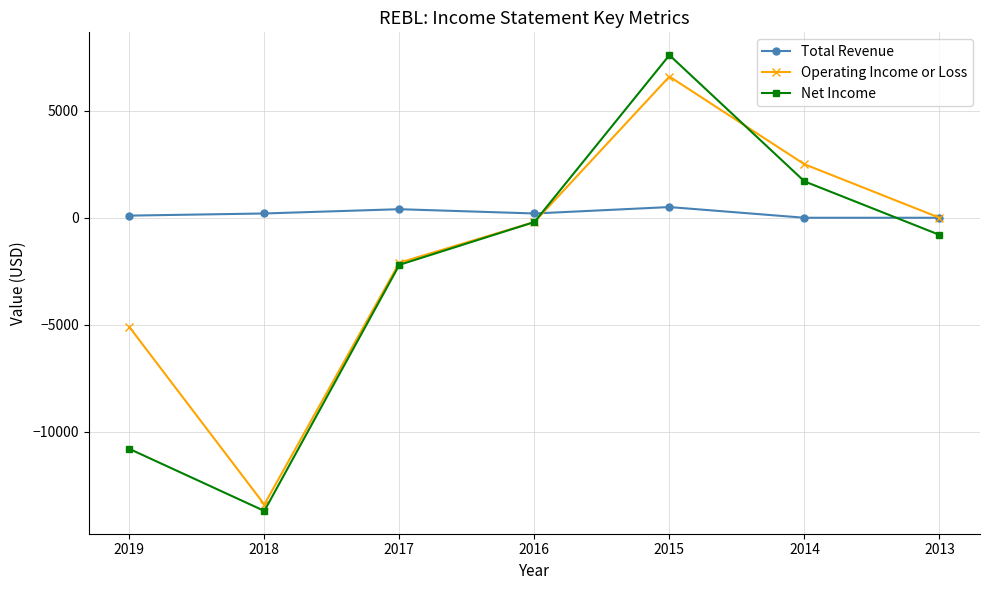

At which label does Operating Income or Loss reach its minimum?

2018